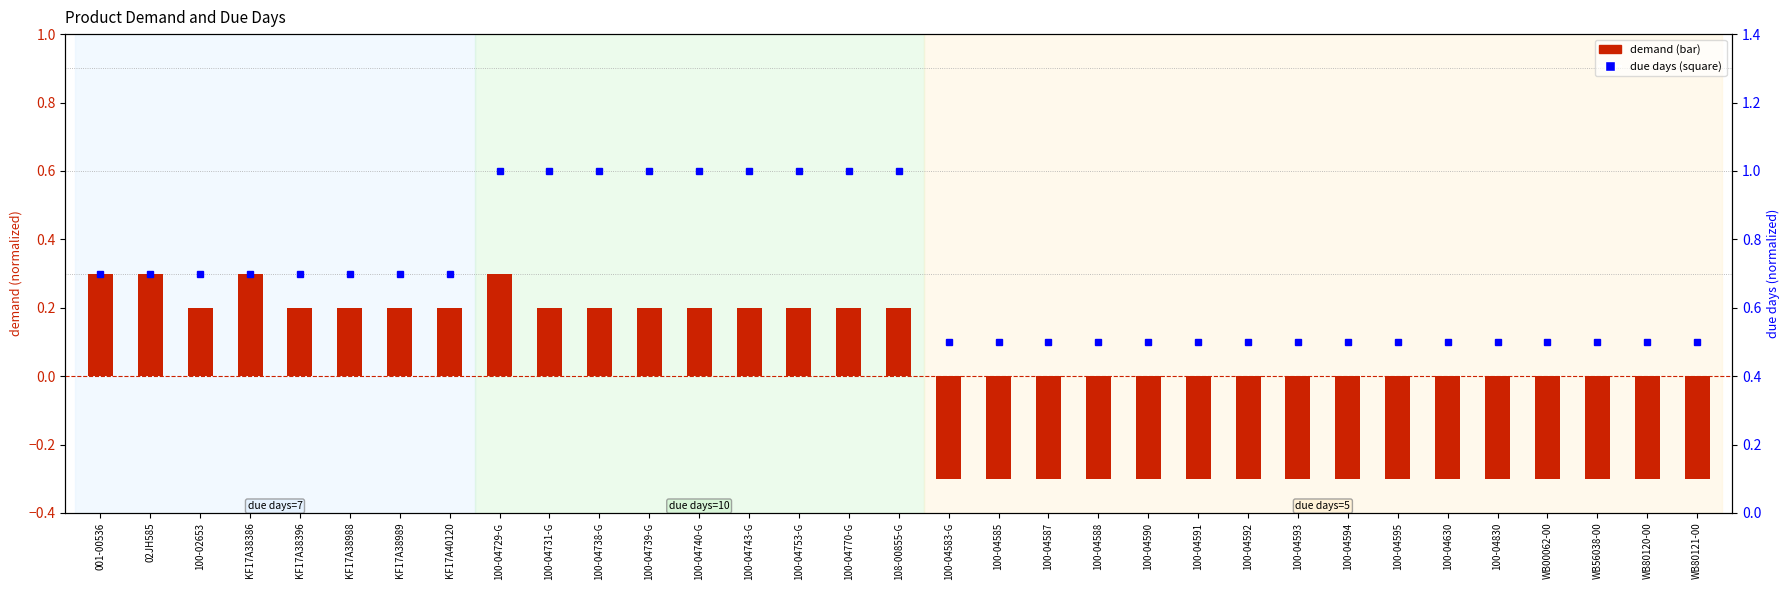

What is the difference between the maximum and minimum values in the demand (normalized) series?

0.6